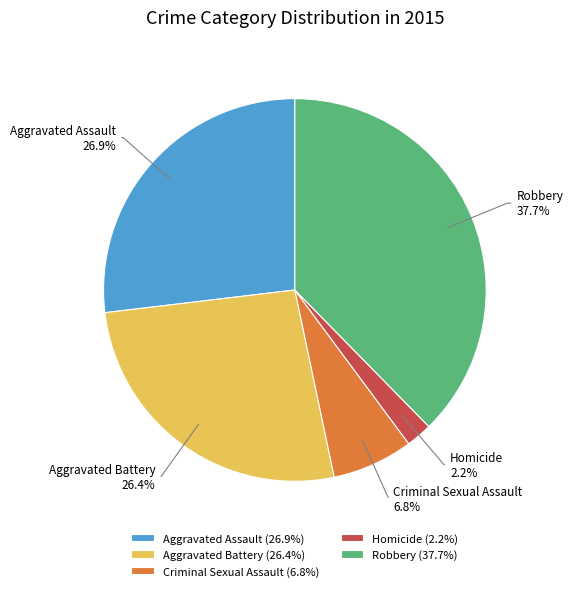

Between Aggravated Assault 26.9% and Criminal Sexual Assault 6.8%, which is larger?

Aggravated Assault 26.9%